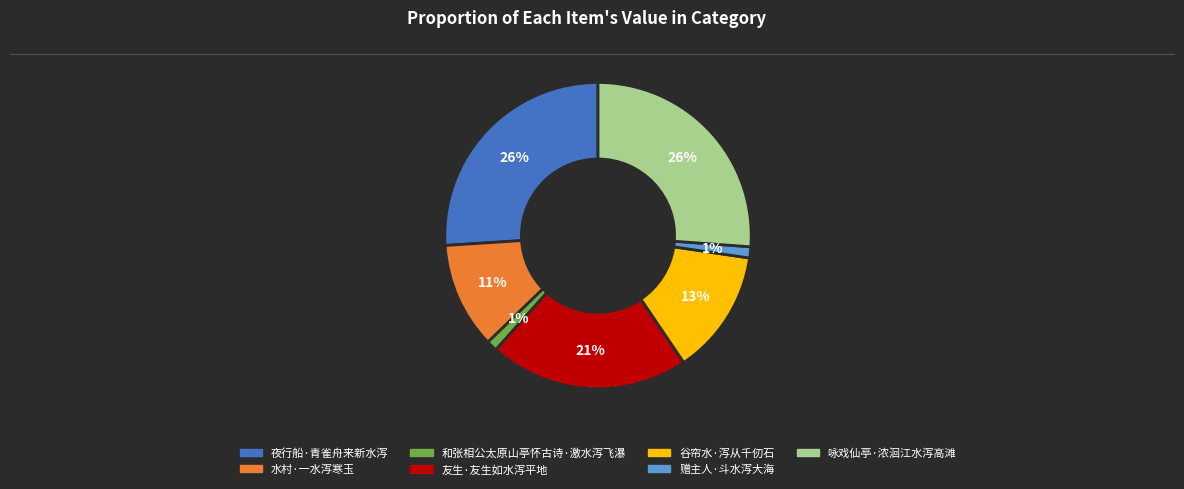

How many segments does this pie chart have?

7